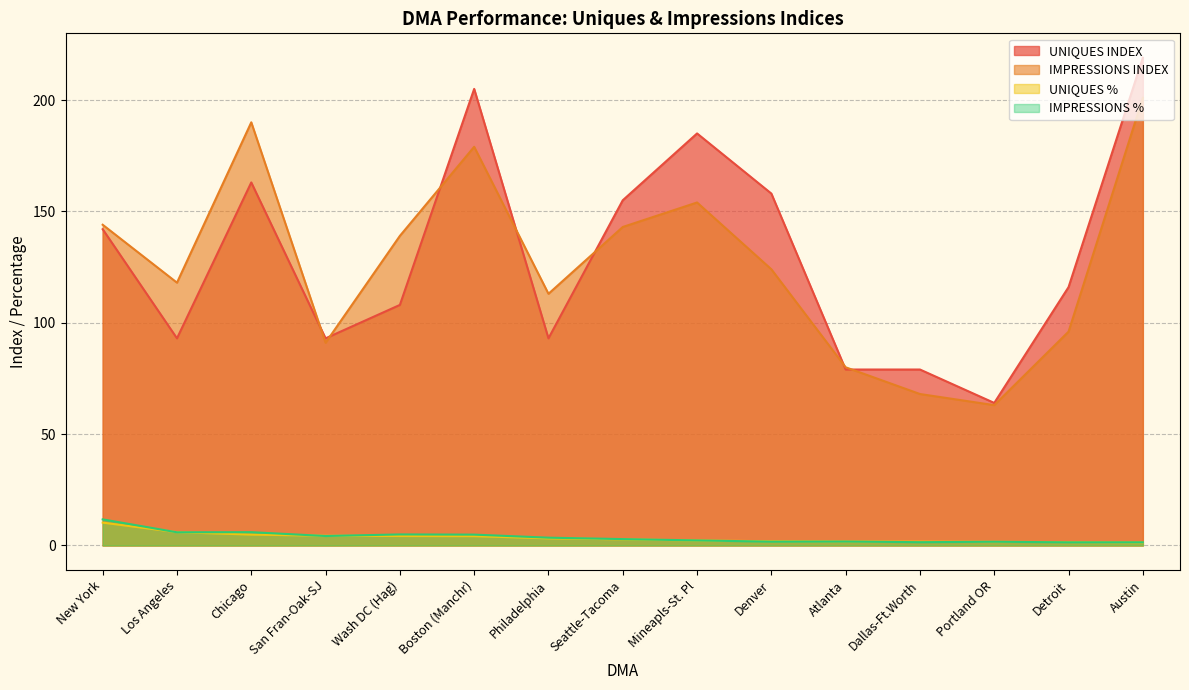

What is the difference between the maximum and second lowest values in the IMPRESSIONS INDEX series?

133.0